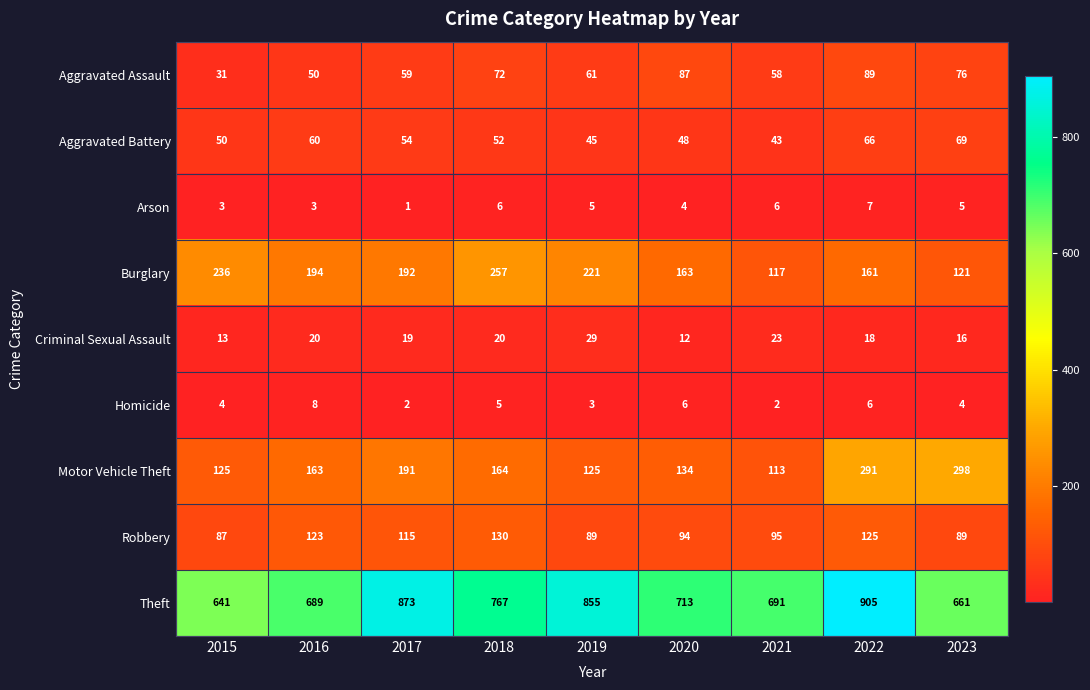

Where is Motor Vehicle Theft nearest to the value 205?

2017